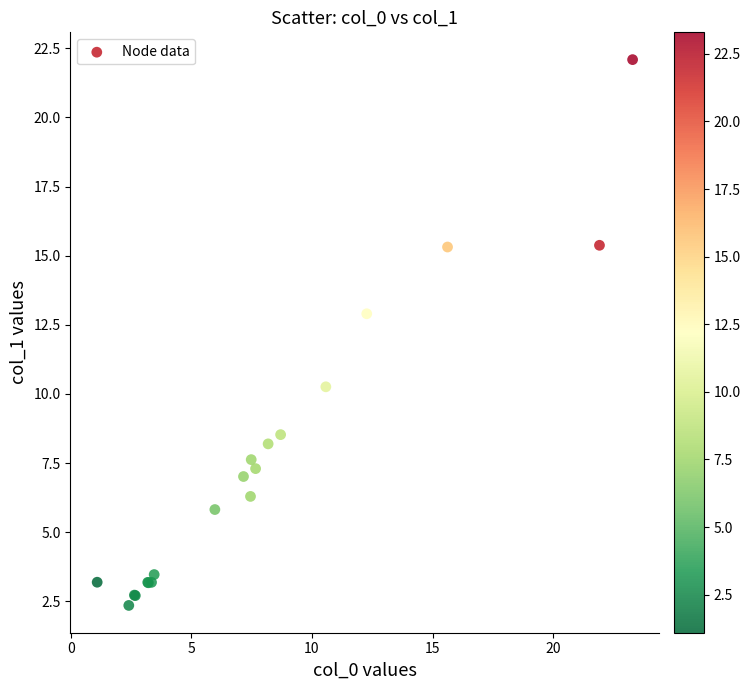

What Y value in the scatter plot is closest to 12?

12.9